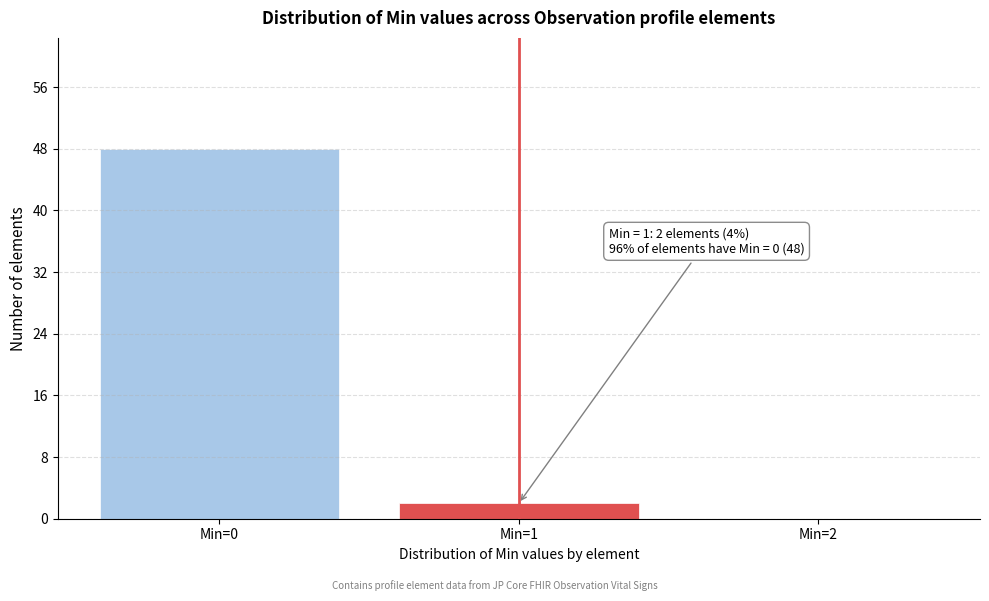

Which range on the x-axis has the tallest bar?

-0.5 to 0.5